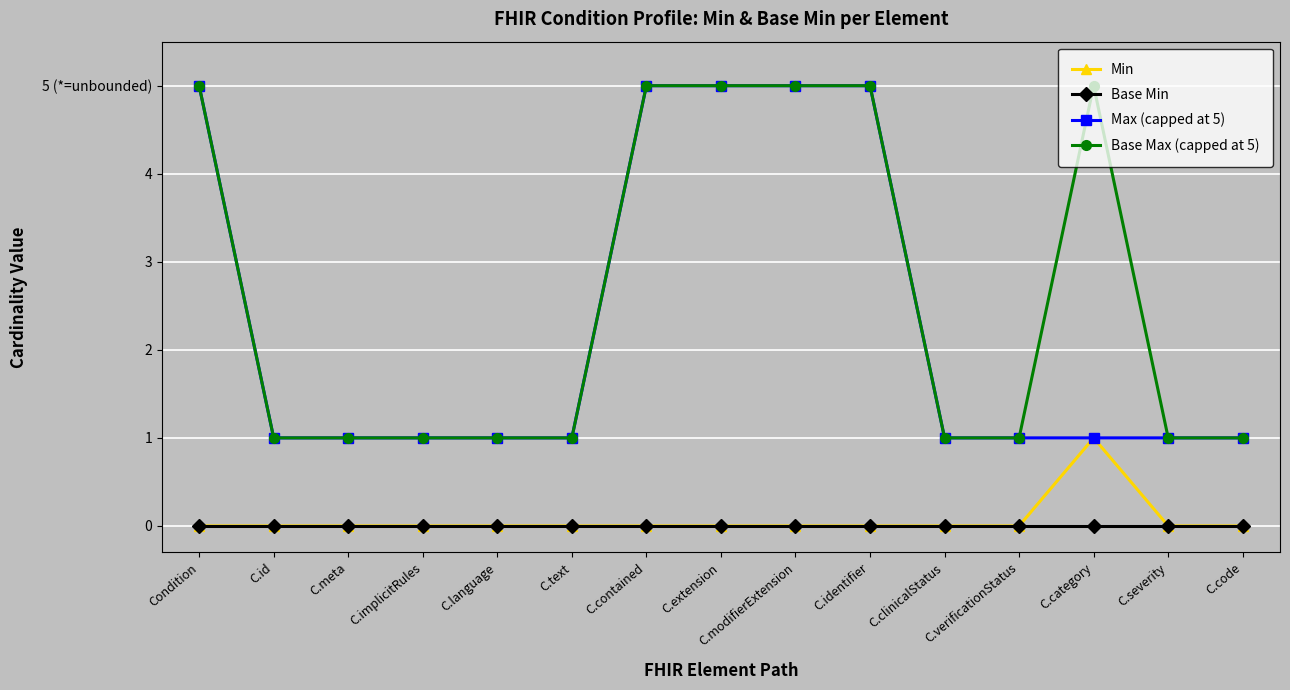

Is this an area chart (filled region under the line)?

No